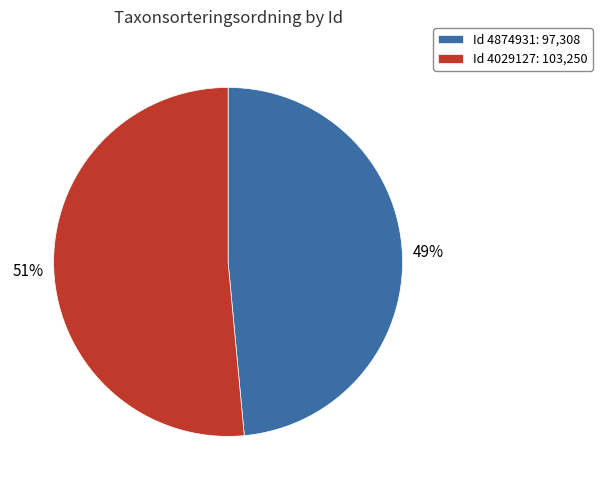

To the nearest percent, what portion does Id 4874931: 97,308 represent?

49%